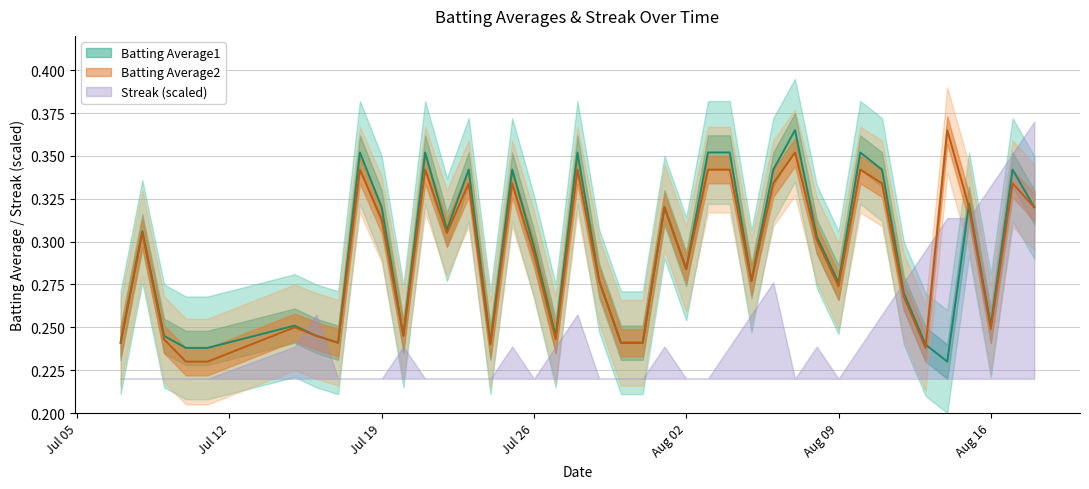

True or false: Batting Average2 has more than 1 points higher than both neighbors.

True